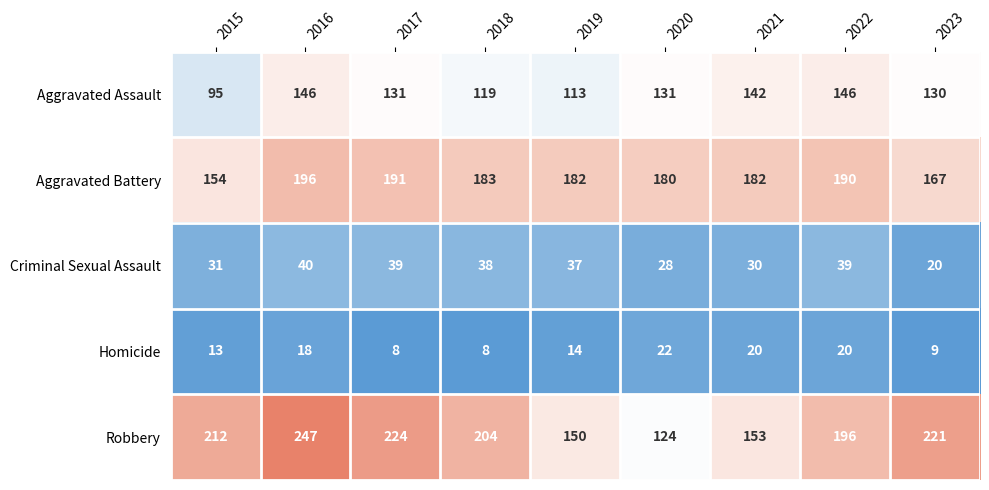

Which series has the largest range (max minus min)?

Robbery